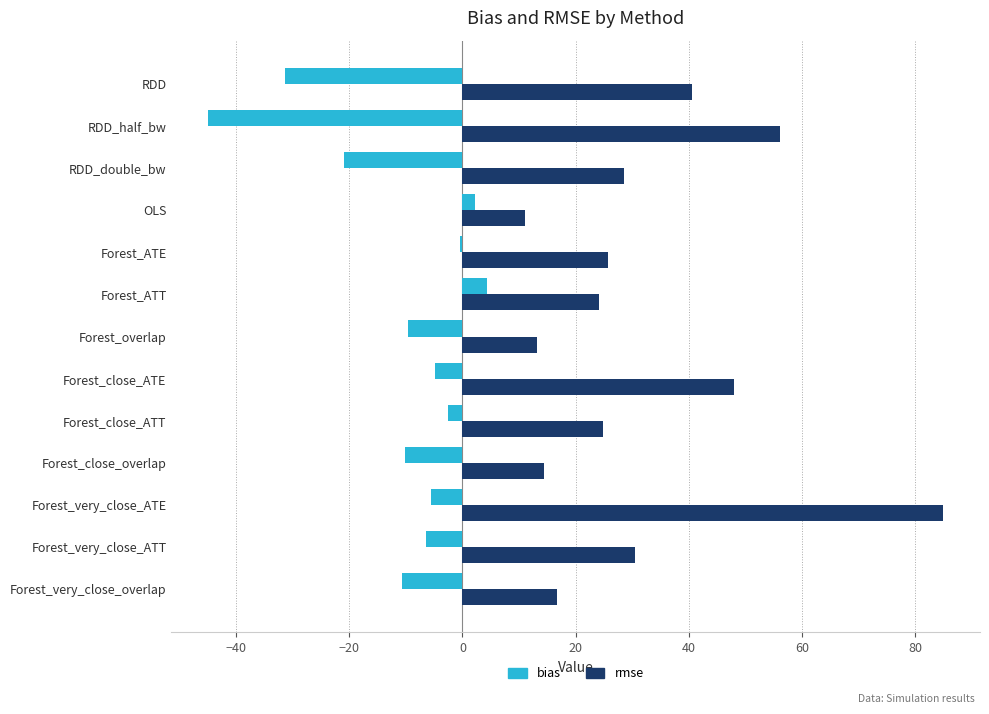

What is the total value across all series at Forest_overlap?

3.6